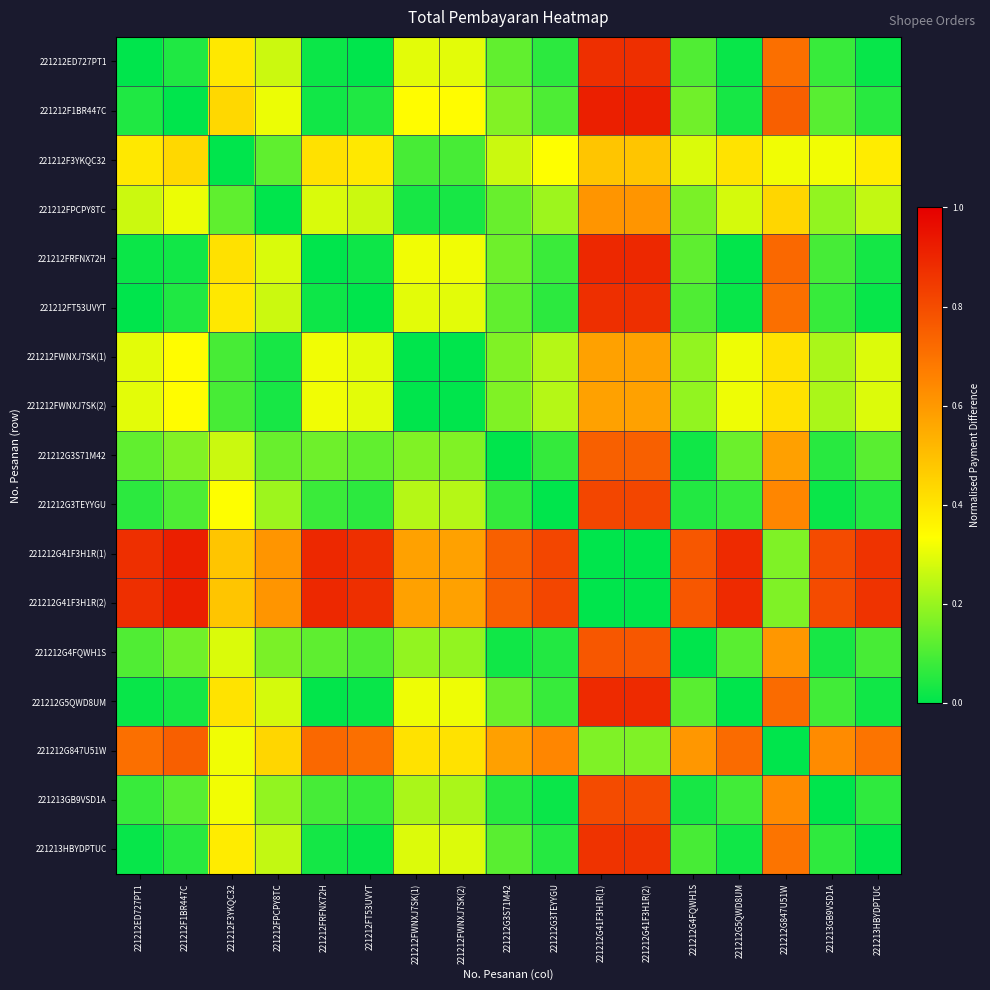

Reading left to right, extract all data points from this chart.

221212ED727PT1: 221212ED727PT1=0.0	221212F1BR447C=0.0	221212F3YKQC32=0.4	221212FPCPY8TC=0.3	221212FRFNX72H=0.0	221212FT53UVYT=0.0	221212FWNXJ7SK(1)=0.3	221212FWNXJ7SK(2)=0.3	221212G3S71M42=0.1	221212G3TEYYGU=0.1	221212G41F3H1R(1)=0.9	221212G41F3H1R(2)=0.9	221212G4FQWH1S=0.1	221212G5QWD8UM=0.0	221212G847U51W=0.7	221213GB9VSD1A=0.1	221213HBYDPTUC=0.0
221212F1BR447C: 221212ED727PT1=0.0	221212F1BR447C=0.0	221212F3YKQC32=0.4	221212FPCPY8TC=0.3	221212FRFNX72H=0.0	221212FT53UVYT=0.0	221212FWNXJ7SK(1)=0.3	221212FWNXJ7SK(2)=0.3	221212G3S71M42=0.2	221212G3TEYYGU=0.1	221212G41F3H1R(1)=0.9	221212G41F3H1R(2)=0.9	221212G4FQWH1S=0.1	221212G5QWD8UM=0.0	221212G847U51W=0.8	221213GB9VSD1A=0.1	221213HBYDPTUC=0.1
221212F3YKQC32: 221212ED727PT1=0.4	221212F1BR447C=0.4	221212F3YKQC32=0.0	221212FPCPY8TC=0.1	221212FRFNX72H=0.4	221212FT53UVYT=0.4	221212FWNXJ7SK(1)=0.1	221212FWNXJ7SK(2)=0.1	221212G3S71M42=0.3	221212G3TEYYGU=0.3	221212G41F3H1R(1)=0.5	221212G41F3H1R(2)=0.5	221212G4FQWH1S=0.3	221212G5QWD8UM=0.4	221212G847U51W=0.3	221213GB9VSD1A=0.3	221213HBYDPTUC=0.4
221212FPCPY8TC: 221212ED727PT1=0.3	221212F1BR447C=0.3	221212F3YKQC32=0.1	221212FPCPY8TC=0.0	221212FRFNX72H=0.3	221212FT53UVYT=0.3	221212FWNXJ7SK(1)=0.0	221212FWNXJ7SK(2)=0.0	221212G3S71M42=0.1	221212G3TEYYGU=0.2	221212G41F3H1R(1)=0.6	221212G41F3H1R(2)=0.6	221212G4FQWH1S=0.2	221212G5QWD8UM=0.3	221212G847U51W=0.4	221213GB9VSD1A=0.2	221213HBYDPTUC=0.3
221212FRFNX72H: 221212ED727PT1=0.0	221212F1BR447C=0.0	221212F3YKQC32=0.4	221212FPCPY8TC=0.3	221212FRFNX72H=0.0	221212FT53UVYT=0.0	221212FWNXJ7SK(1)=0.3	221212FWNXJ7SK(2)=0.3	221212G3S71M42=0.1	221212G3TEYYGU=0.1	221212G41F3H1R(1)=0.9	221212G41F3H1R(2)=0.9	221212G4FQWH1S=0.1	221212G5QWD8UM=0.0	221212G847U51W=0.7	221213GB9VSD1A=0.1	221213HBYDPTUC=0.0
221212FT53UVYT: 221212ED727PT1=0.0	221212F1BR447C=0.0	221212F3YKQC32=0.4	221212FPCPY8TC=0.3	221212FRFNX72H=0.0	221212FT53UVYT=0.0	221212FWNXJ7SK(1)=0.3	221212FWNXJ7SK(2)=0.3	221212G3S71M42=0.1	221212G3TEYYGU=0.1	221212G41F3H1R(1)=0.9	221212G41F3H1R(2)=0.9	221212G4FQWH1S=0.1	221212G5QWD8UM=0.0	221212G847U51W=0.7	221213GB9VSD1A=0.1	221213HBYDPTUC=0.0
221212FWNXJ7SK(1): 221212ED727PT1=0.3	221212F1BR447C=0.3	221212F3YKQC32=0.1	221212FPCPY8TC=0.0	221212FRFNX72H=0.3	221212FT53UVYT=0.3	221212FWNXJ7SK(1)=0.0	221212FWNXJ7SK(2)=0.0	221212G3S71M42=0.2	221212G3TEYYGU=0.2	221212G41F3H1R(1)=0.6	221212G41F3H1R(2)=0.6	221212G4FQWH1S=0.2	221212G5QWD8UM=0.3	221212G847U51W=0.4	221213GB9VSD1A=0.2	221213HBYDPTUC=0.3
221212FWNXJ7SK(2): 221212ED727PT1=0.3	221212F1BR447C=0.3	221212F3YKQC32=0.1	221212FPCPY8TC=0.0	221212FRFNX72H=0.3	221212FT53UVYT=0.3	221212FWNXJ7SK(1)=0.0	221212FWNXJ7SK(2)=0.0	221212G3S71M42=0.2	221212G3TEYYGU=0.2	221212G41F3H1R(1)=0.6	221212G41F3H1R(2)=0.6	221212G4FQWH1S=0.2	221212G5QWD8UM=0.3	221212G847U51W=0.4	221213GB9VSD1A=0.2	221213HBYDPTUC=0.3
221212G3S71M42: 221212ED727PT1=0.1	221212F1BR447C=0.2	221212F3YKQC32=0.3	221212FPCPY8TC=0.1	221212FRFNX72H=0.1	221212FT53UVYT=0.1	221212FWNXJ7SK(1)=0.2	221212FWNXJ7SK(2)=0.2	221212G3S71M42=0.0	221212G3TEYYGU=0.1	221212G41F3H1R(1)=0.7	221212G41F3H1R(2)=0.7	221212G4FQWH1S=0.0	221212G5QWD8UM=0.1	221212G847U51W=0.6	221213GB9VSD1A=0.1	221213HBYDPTUC=0.1
221212G3TEYYGU: 221212ED727PT1=0.1	221212F1BR447C=0.1	221212F3YKQC32=0.3	221212FPCPY8TC=0.2	221212FRFNX72H=0.1	221212FT53UVYT=0.1	221212FWNXJ7SK(1)=0.2	221212FWNXJ7SK(2)=0.2	221212G3S71M42=0.1	221212G3TEYYGU=0.0	221212G41F3H1R(1)=0.8	221212G41F3H1R(2)=0.8	221212G4FQWH1S=0.0	221212G5QWD8UM=0.1	221212G847U51W=0.6	221213GB9VSD1A=0.0	221213HBYDPTUC=0.0
221212G41F3H1R(1): 221212ED727PT1=0.9	221212F1BR447C=0.9	221212F3YKQC32=0.5	221212FPCPY8TC=0.6	221212FRFNX72H=0.9	221212FT53UVYT=0.9	221212FWNXJ7SK(1)=0.6	221212FWNXJ7SK(2)=0.6	221212G3S71M42=0.7	221212G3TEYYGU=0.8	221212G41F3H1R(1)=0.0	221212G41F3H1R(2)=0.0	221212G4FQWH1S=0.8	221212G5QWD8UM=0.9	221212G847U51W=0.2	221213GB9VSD1A=0.8	221213HBYDPTUC=0.9
221212G41F3H1R(2): 221212ED727PT1=0.9	221212F1BR447C=0.9	221212F3YKQC32=0.5	221212FPCPY8TC=0.6	221212FRFNX72H=0.9	221212FT53UVYT=0.9	221212FWNXJ7SK(1)=0.6	221212FWNXJ7SK(2)=0.6	221212G3S71M42=0.7	221212G3TEYYGU=0.8	221212G41F3H1R(1)=0.0	221212G41F3H1R(2)=0.0	221212G4FQWH1S=0.8	221212G5QWD8UM=0.9	221212G847U51W=0.2	221213GB9VSD1A=0.8	221213HBYDPTUC=0.9
221212G4FQWH1S: 221212ED727PT1=0.1	221212F1BR447C=0.1	221212F3YKQC32=0.3	221212FPCPY8TC=0.2	221212FRFNX72H=0.1	221212FT53UVYT=0.1	221212FWNXJ7SK(1)=0.2	221212FWNXJ7SK(2)=0.2	221212G3S71M42=0.0	221212G3TEYYGU=0.0	221212G41F3H1R(1)=0.8	221212G41F3H1R(2)=0.8	221212G4FQWH1S=0.0	221212G5QWD8UM=0.1	221212G847U51W=0.6	221213GB9VSD1A=0.0	221213HBYDPTUC=0.1
221212G5QWD8UM: 221212ED727PT1=0.0	221212F1BR447C=0.0	221212F3YKQC32=0.4	221212FPCPY8TC=0.3	221212FRFNX72H=0.0	221212FT53UVYT=0.0	221212FWNXJ7SK(1)=0.3	221212FWNXJ7SK(2)=0.3	221212G3S71M42=0.1	221212G3TEYYGU=0.1	221212G41F3H1R(1)=0.9	221212G41F3H1R(2)=0.9	221212G4FQWH1S=0.1	221212G5QWD8UM=0.0	221212G847U51W=0.7	221213GB9VSD1A=0.1	221213HBYDPTUC=0.0
221212G847U51W: 221212ED727PT1=0.7	221212F1BR447C=0.8	221212F3YKQC32=0.3	221212FPCPY8TC=0.4	221212FRFNX72H=0.7	221212FT53UVYT=0.7	221212FWNXJ7SK(1)=0.4	221212FWNXJ7SK(2)=0.4	221212G3S71M42=0.6	221212G3TEYYGU=0.6	221212G41F3H1R(1)=0.2	221212G41F3H1R(2)=0.2	221212G4FQWH1S=0.6	221212G5QWD8UM=0.7	221212G847U51W=0.0	221213GB9VSD1A=0.6	221213HBYDPTUC=0.7
221213GB9VSD1A: 221212ED727PT1=0.1	221212F1BR447C=0.1	221212F3YKQC32=0.3	221212FPCPY8TC=0.2	221212FRFNX72H=0.1	221212FT53UVYT=0.1	221212FWNXJ7SK(1)=0.2	221212FWNXJ7SK(2)=0.2	221212G3S71M42=0.1	221212G3TEYYGU=0.0	221212G41F3H1R(1)=0.8	221212G41F3H1R(2)=0.8	221212G4FQWH1S=0.0	221212G5QWD8UM=0.1	221212G847U51W=0.6	221213GB9VSD1A=0.0	221213HBYDPTUC=0.1
221213HBYDPTUC: 221212ED727PT1=0.0	221212F1BR447C=0.1	221212F3YKQC32=0.4	221212FPCPY8TC=0.3	221212FRFNX72H=0.0	221212FT53UVYT=0.0	221212FWNXJ7SK(1)=0.3	221212FWNXJ7SK(2)=0.3	221212G3S71M42=0.1	221212G3TEYYGU=0.0	221212G41F3H1R(1)=0.9	221212G41F3H1R(2)=0.9	221212G4FQWH1S=0.1	221212G5QWD8UM=0.0	221212G847U51W=0.7	221213GB9VSD1A=0.1	221213HBYDPTUC=0.0